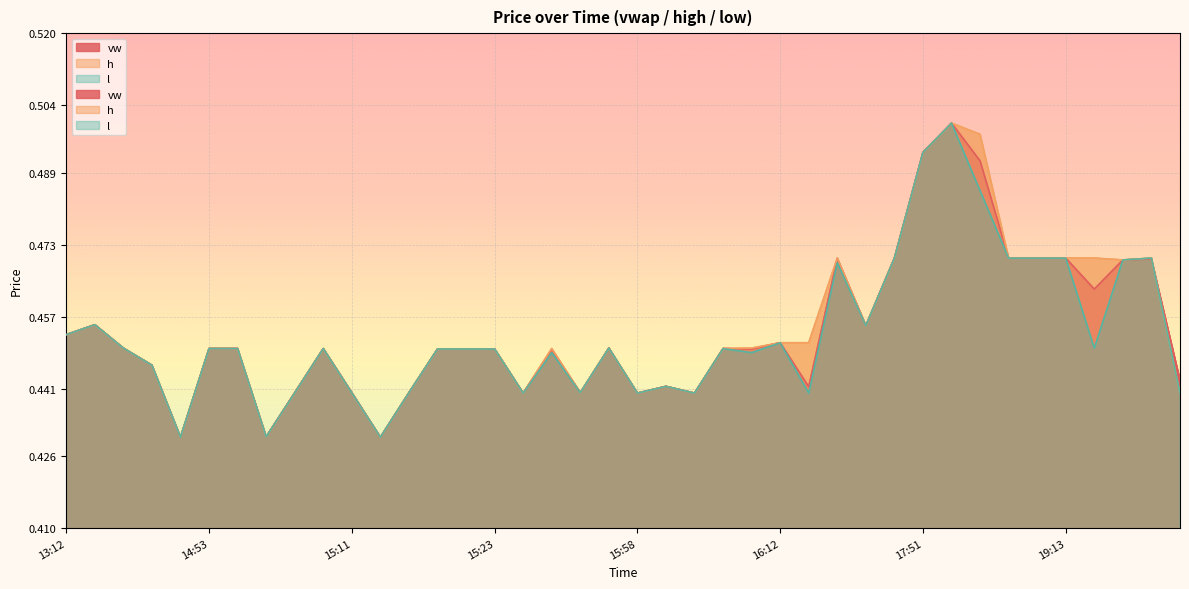

The h series shows 0.4 at 14:57. True or false?

True